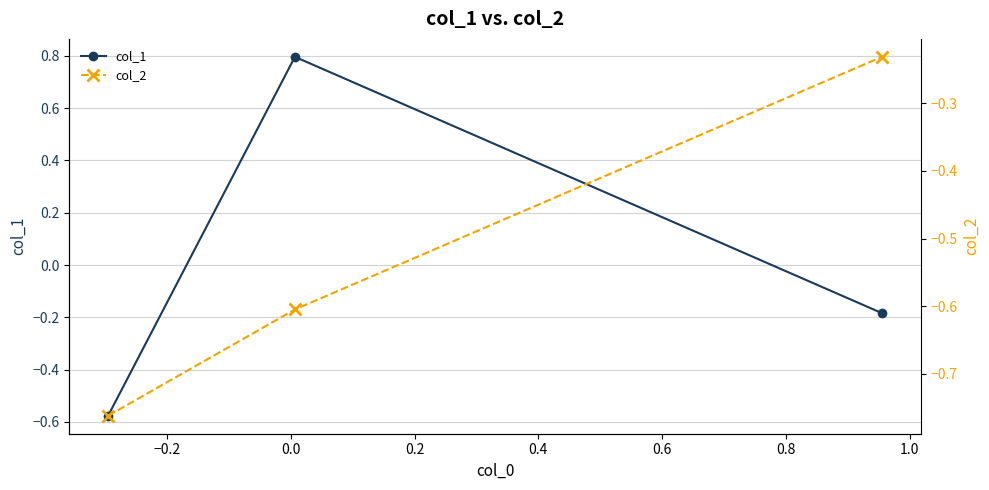

How many values in col_1 are above zero?

1